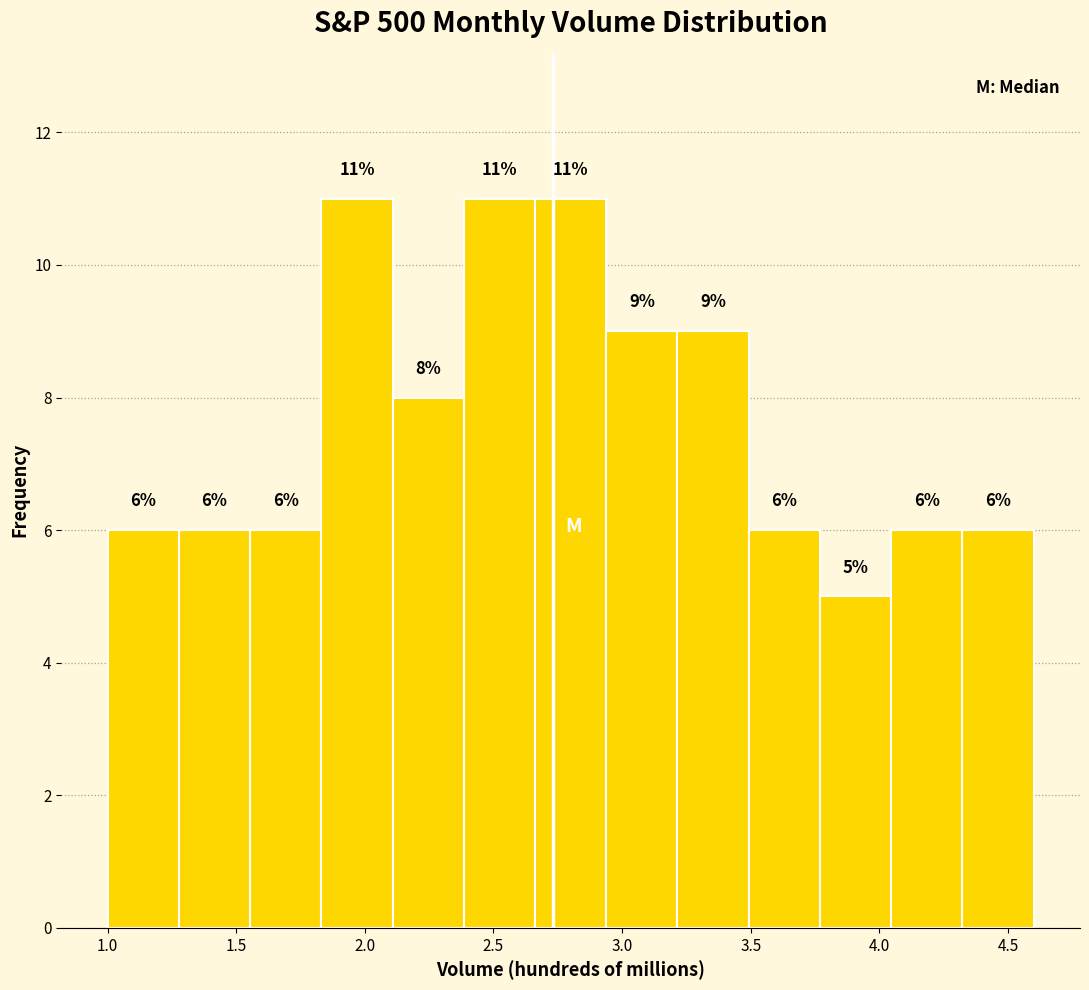

What is the height of the bar covering 2.10 to 2.40 on the x-axis? The bar edges are not printed on the chart, so give them approximately, as read against the axis.

8